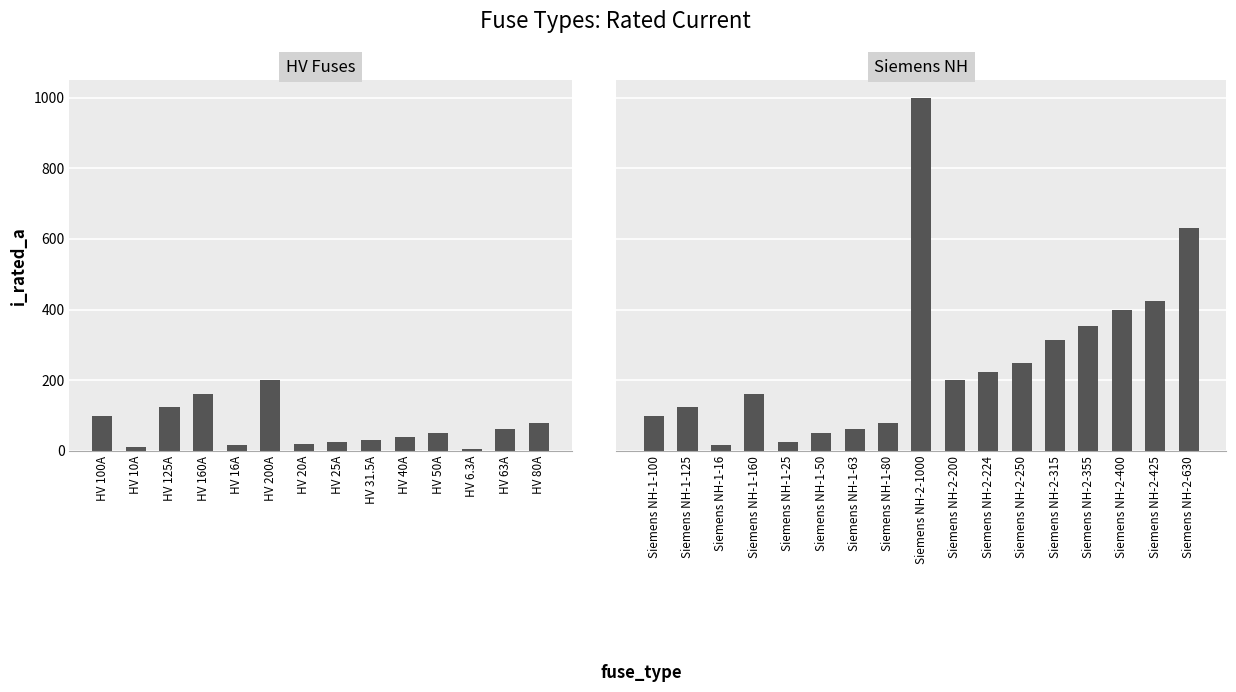

What is the label of the 4th bar from the right?

Siemens NH-2-355